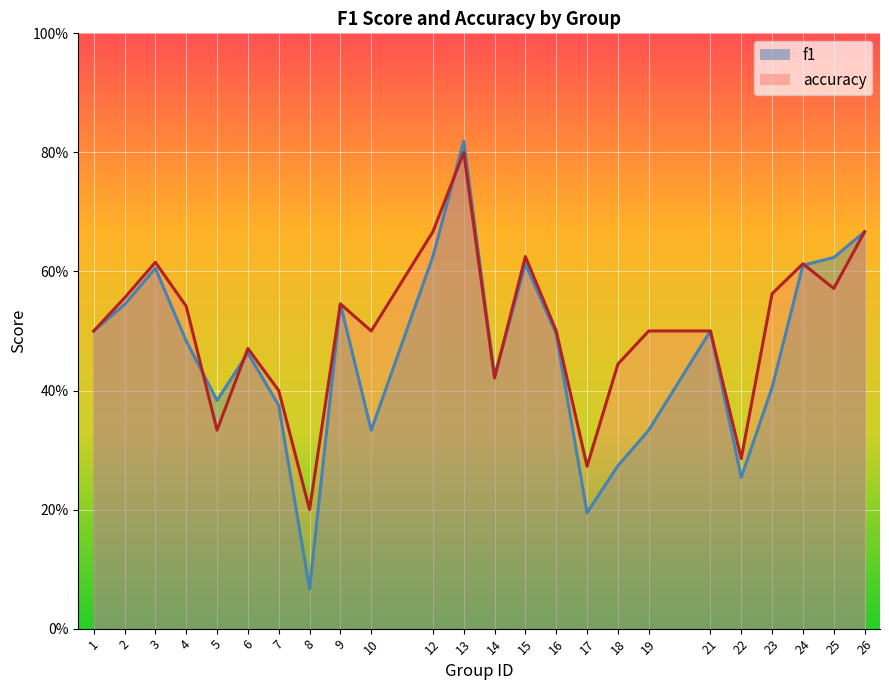

What is the greatest value displayed?

0.8